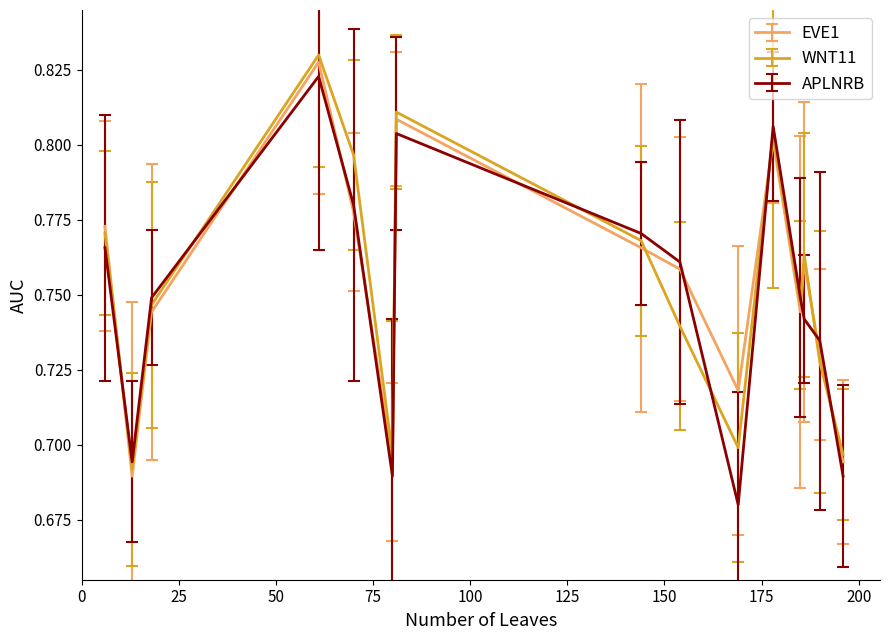

True or false: EVE1 and APLNRB cross at least once.

True